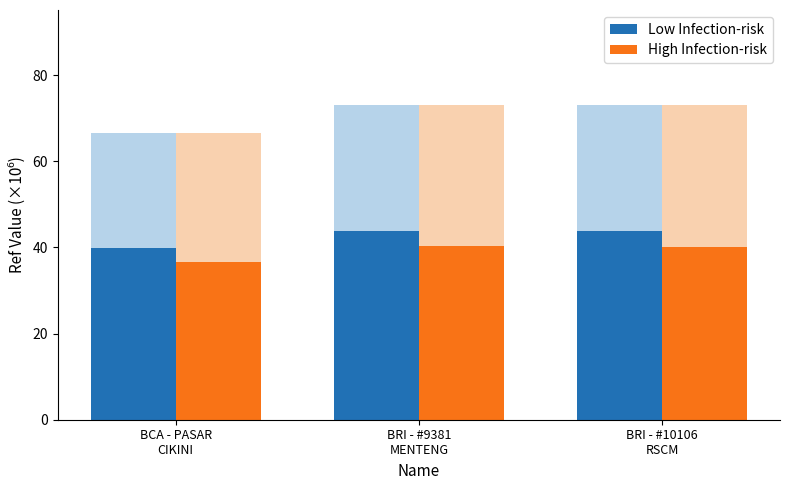

Is it true that High Infection-risk equals 61.5 at BRI - #9381
MENTENG?

False